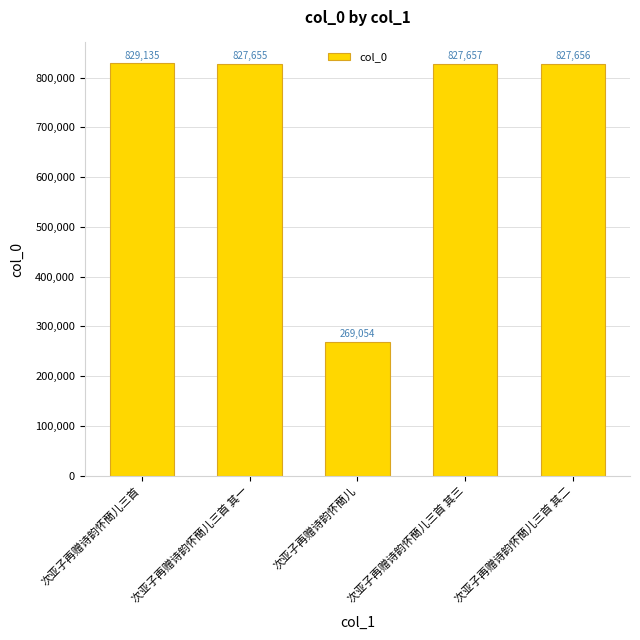

Reading left to right, extract all data points from this chart.

829135	827655	269054	827657	827656